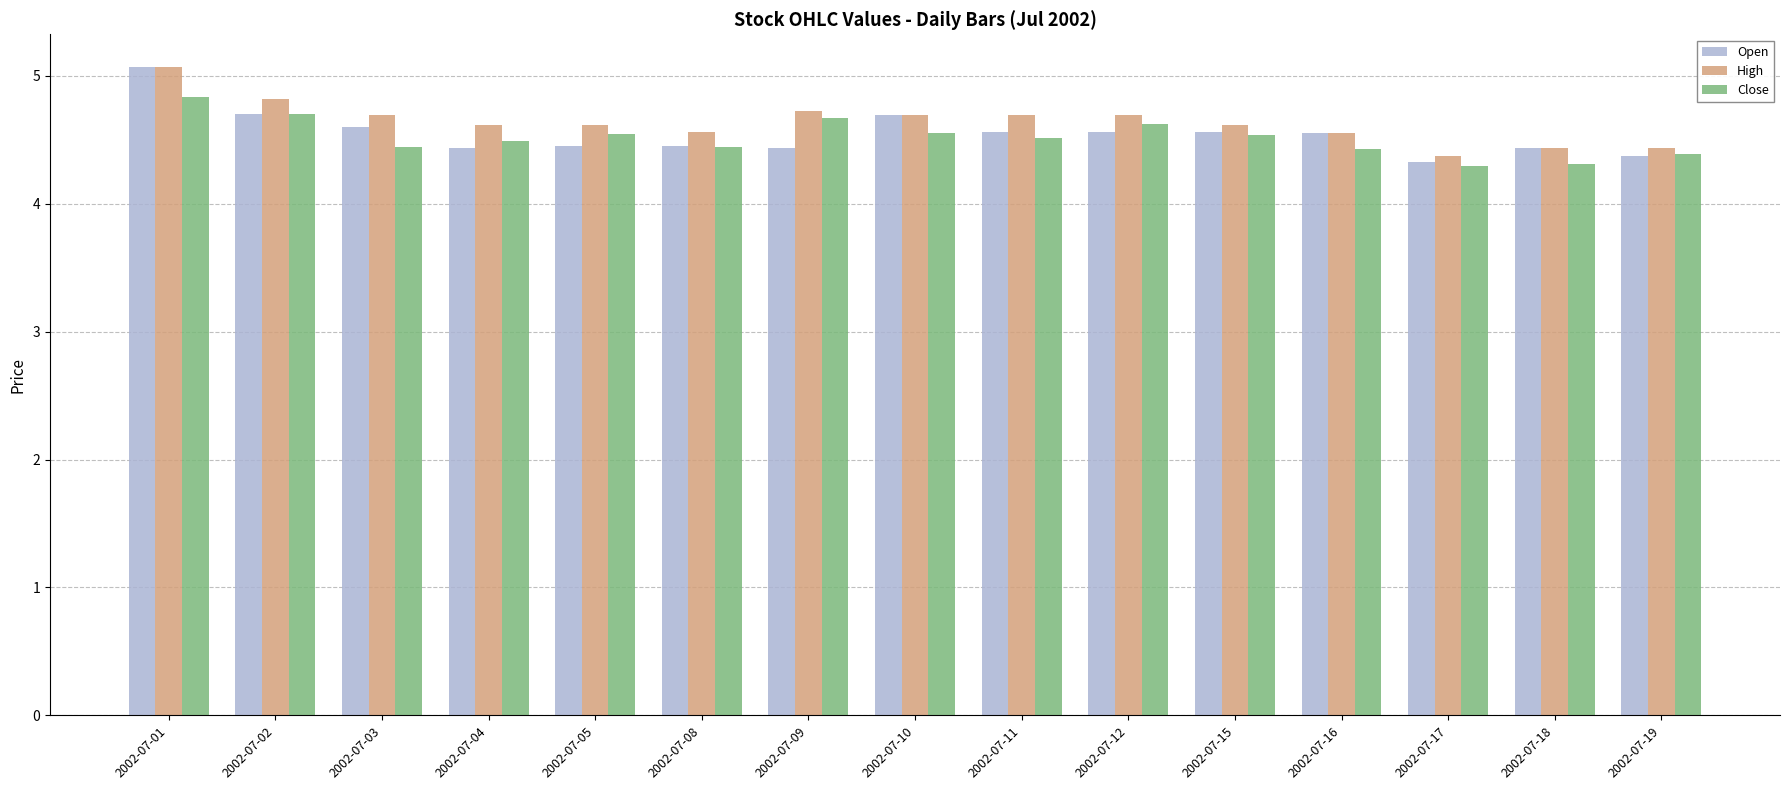

What is the value of the High bar at the 8th from the left?

4.7